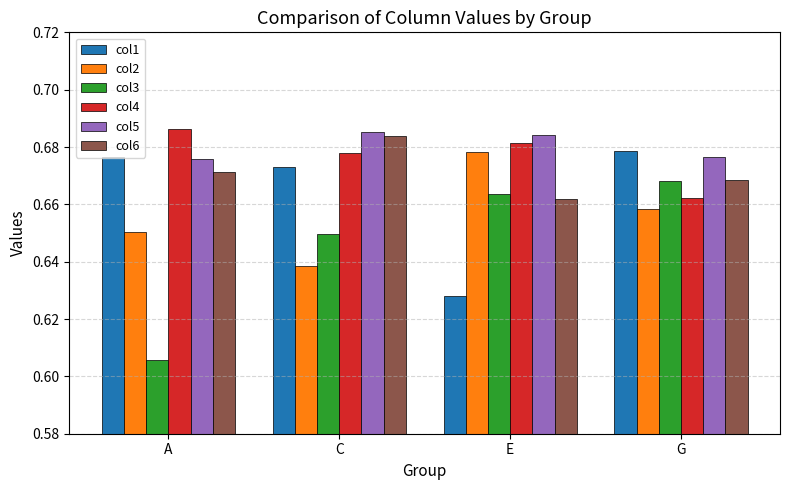

Which series has the largest range (max minus min)?

col3